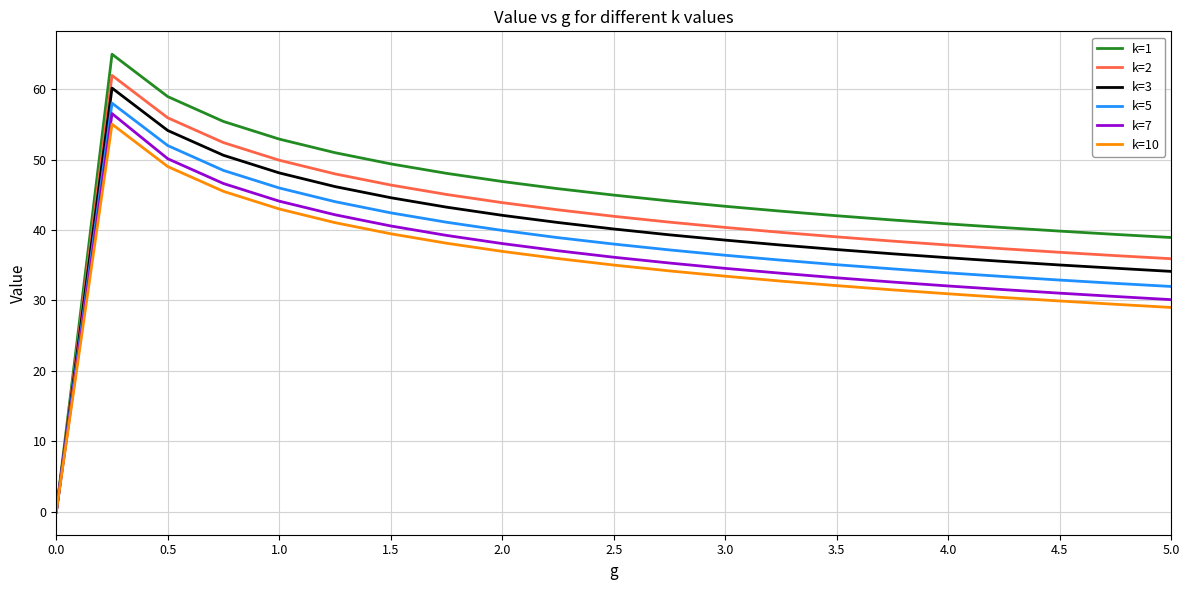

Which series has the largest range (max minus min)?

k=1